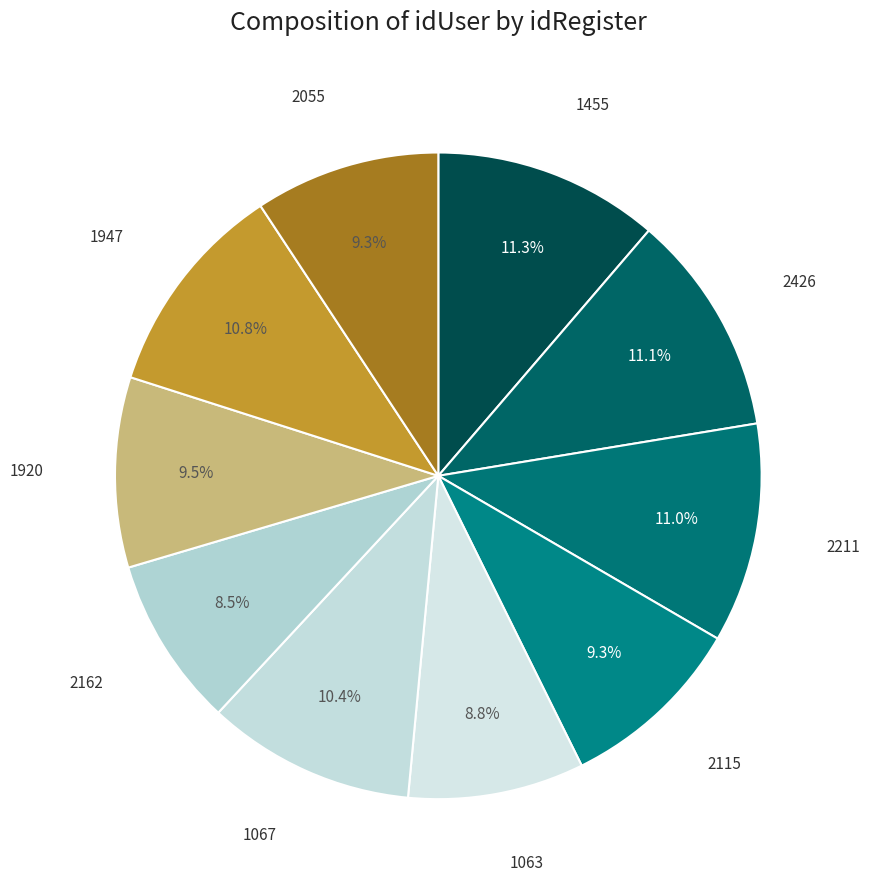

Approximately how many times larger is the value at 2055 compared to 1920?

1.0